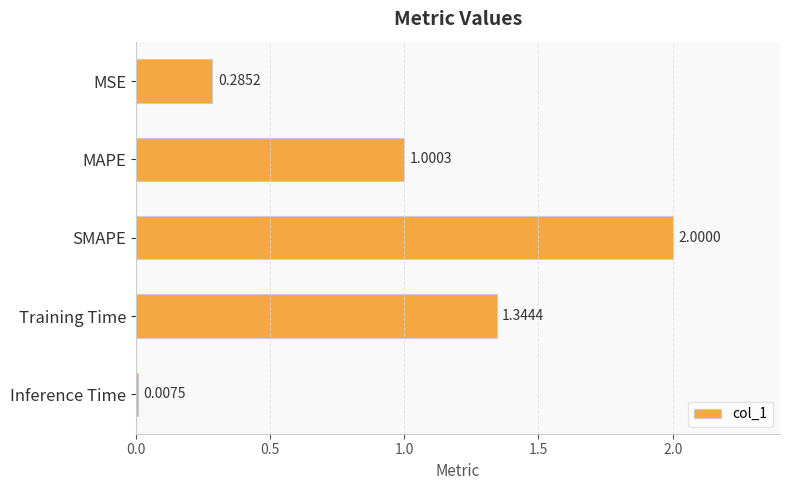

Between MSE and Training Time, which is larger?

Training Time